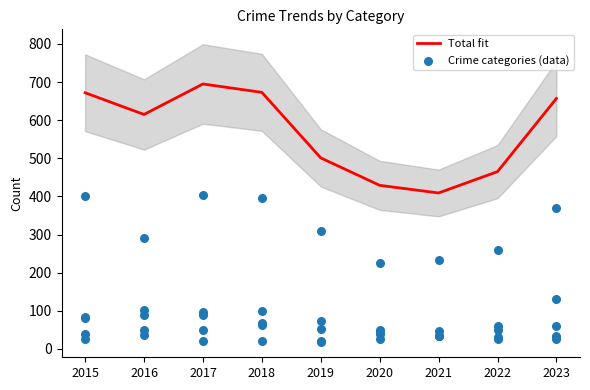

What is the total value across all series at 2016?

1182